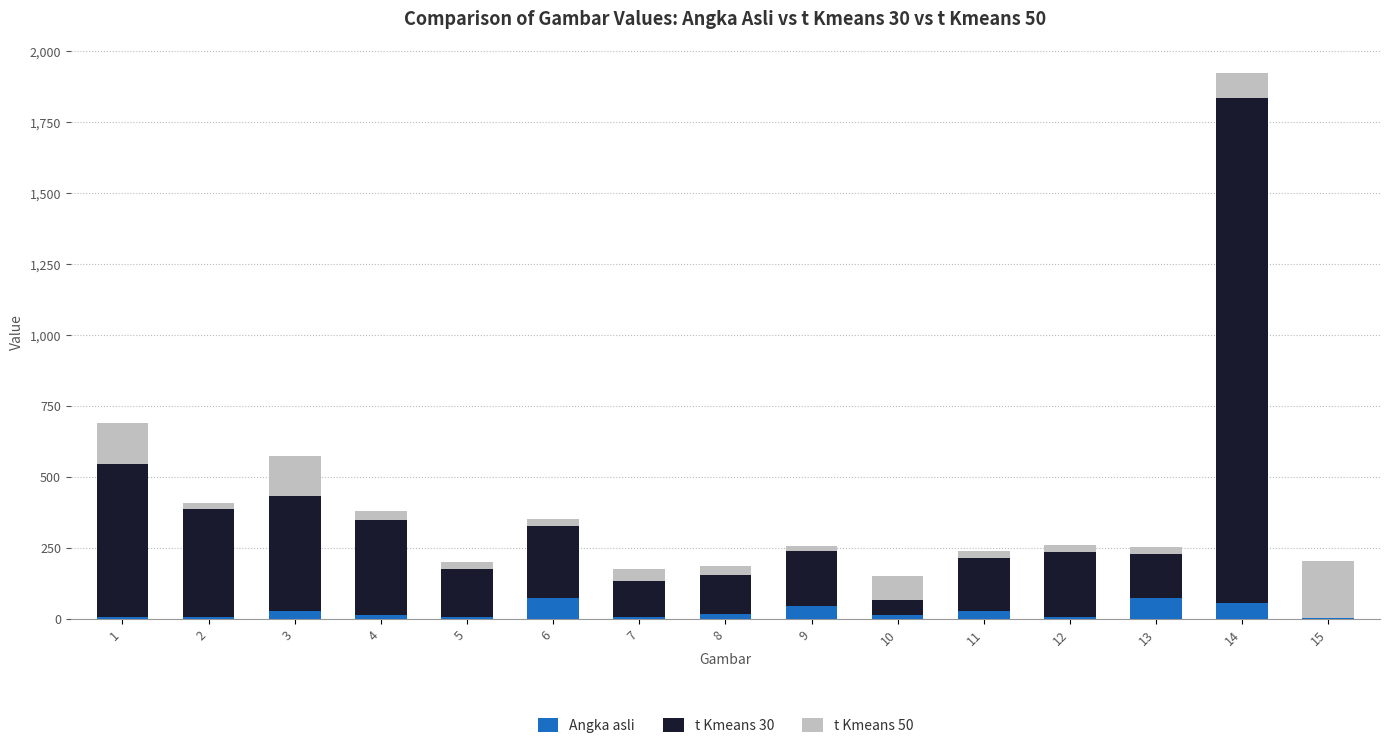

At which category is the sum across all series the highest?

14